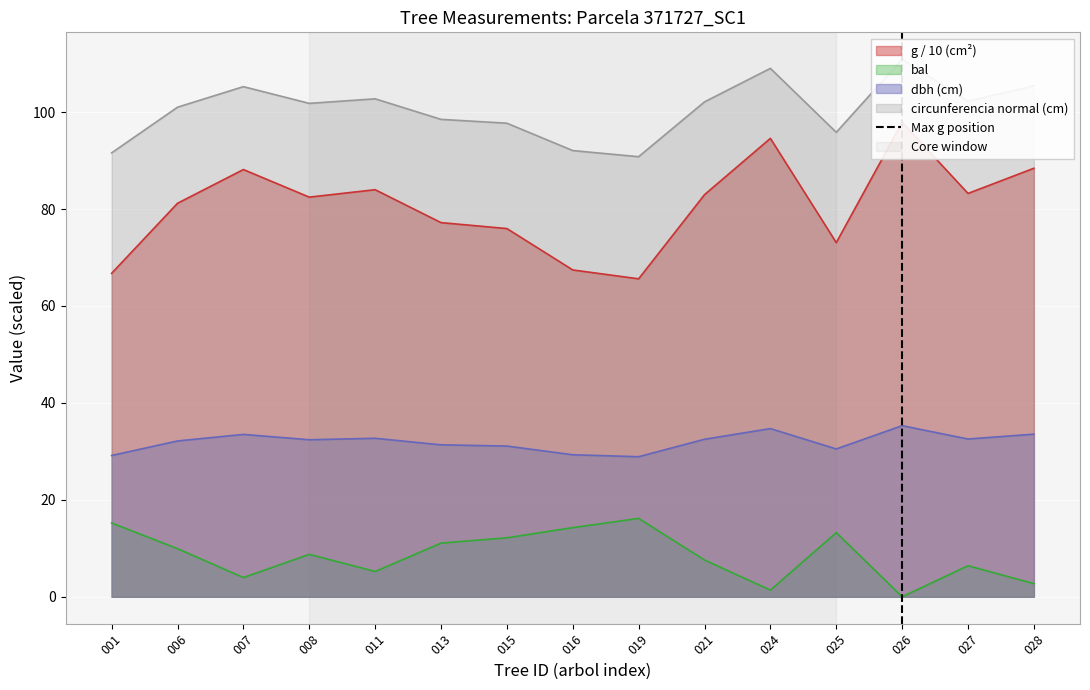

Is it true that dbh (cm) equals 32.4 at 008?

True